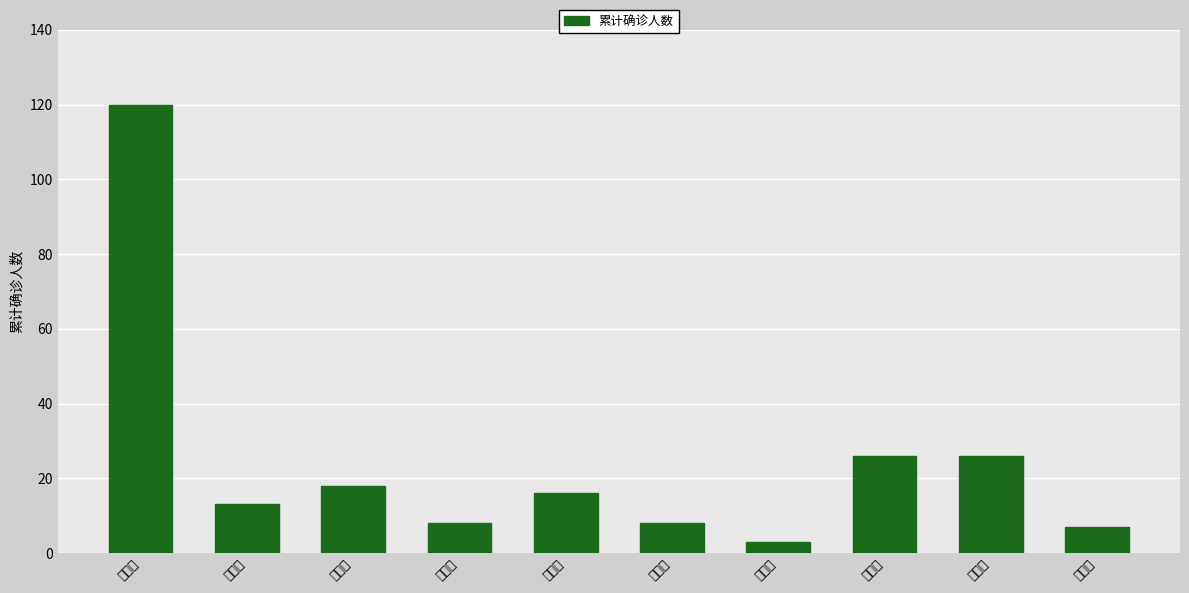

What is the label of the 7th bar from the left?

榆林市